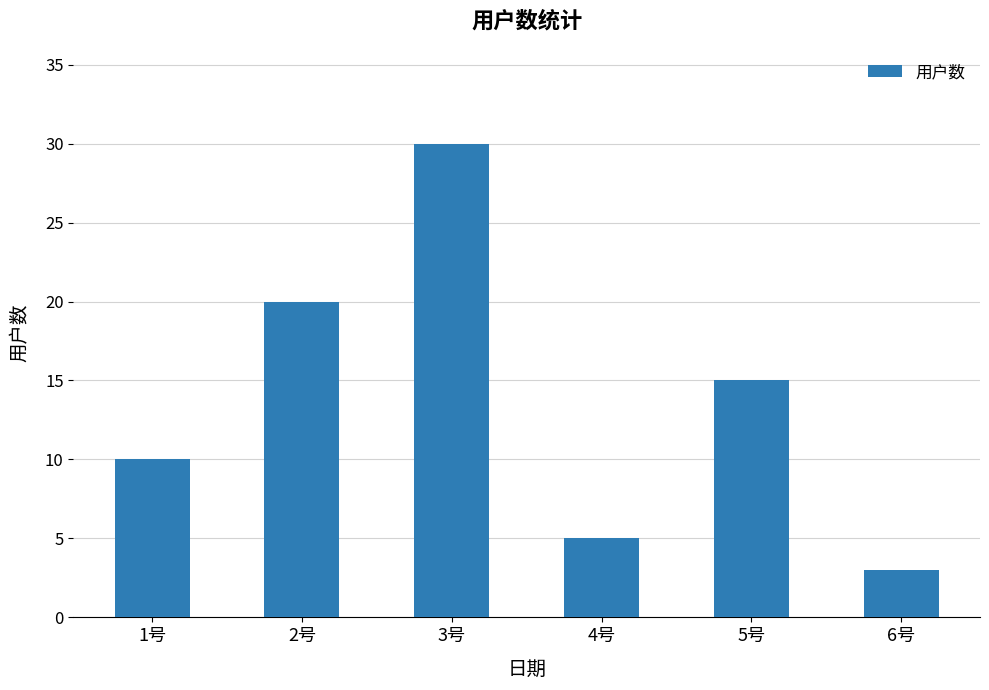

Reading right to left, extract all data points from this chart.

6号=3	5号=15	4号=5	3号=30	2号=20	1号=10